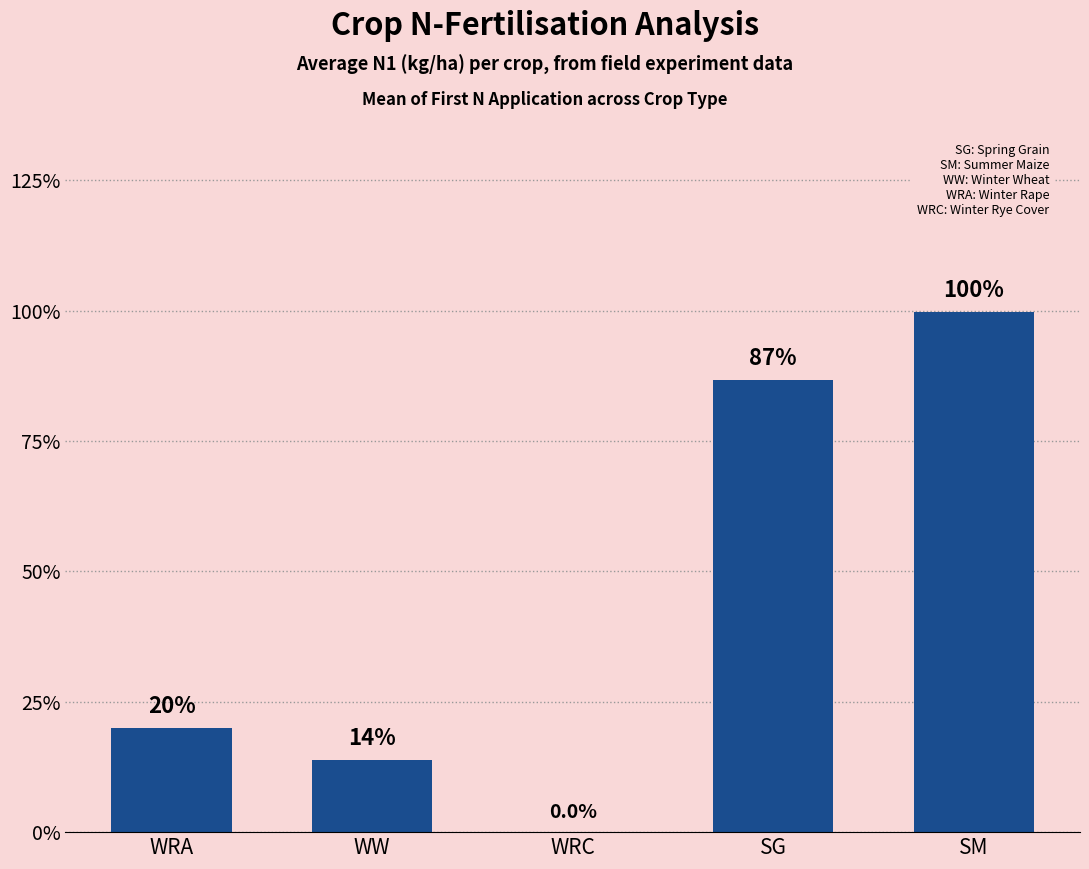

Approximately how many times larger is the value at WRA compared to SM?

0.2